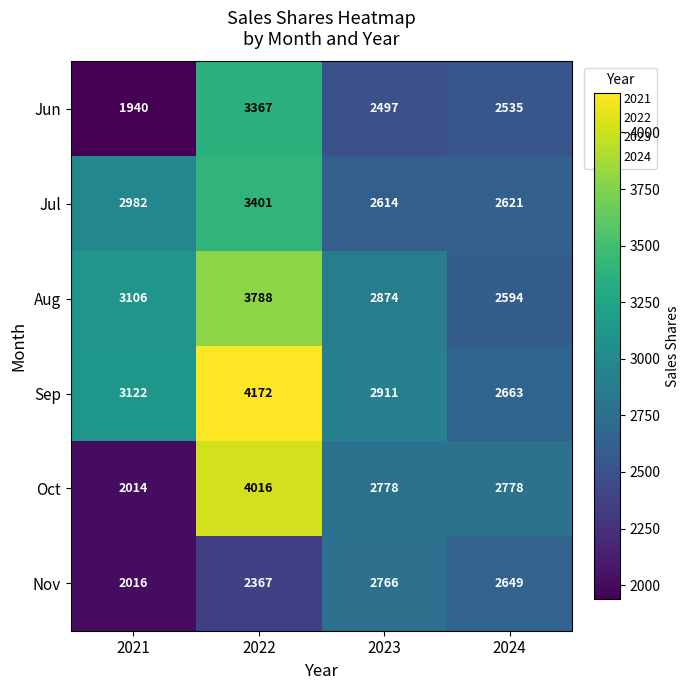

Which category has the lowest value across all series?

2021